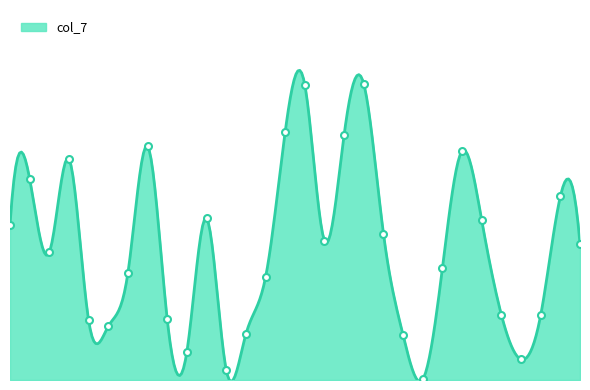

What is the label of the 5th point from the right?

6x6_100%